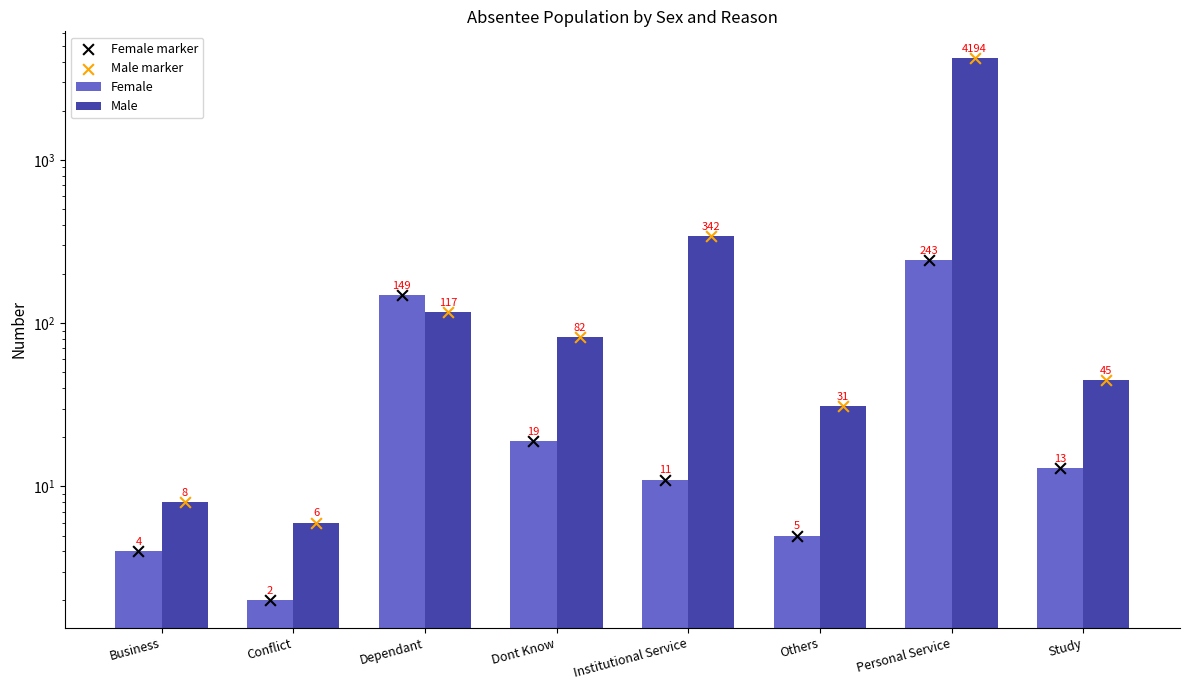

Which series has the largest Y range (max minus min)?

Male